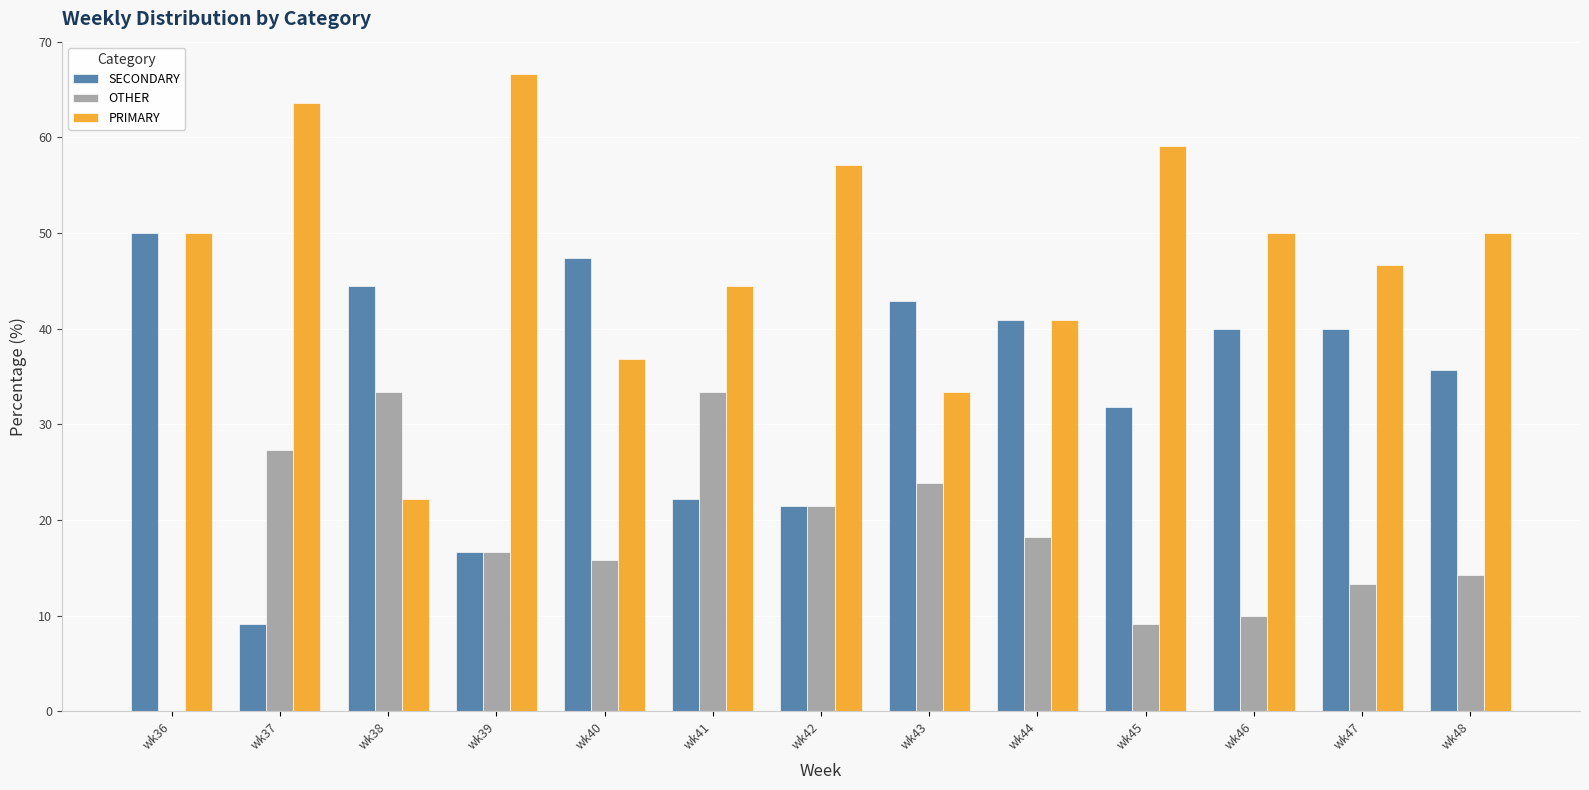

Is it true that SECONDARY equals 47.4 at wk40?

True